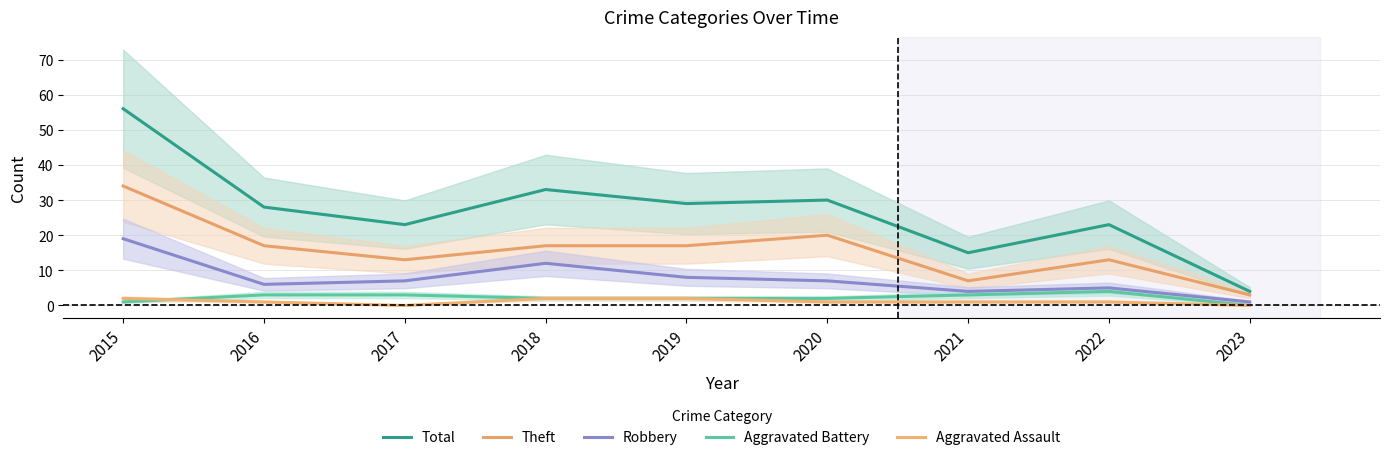

True or false: Theft and Aggravated Battery cross at least once.

False